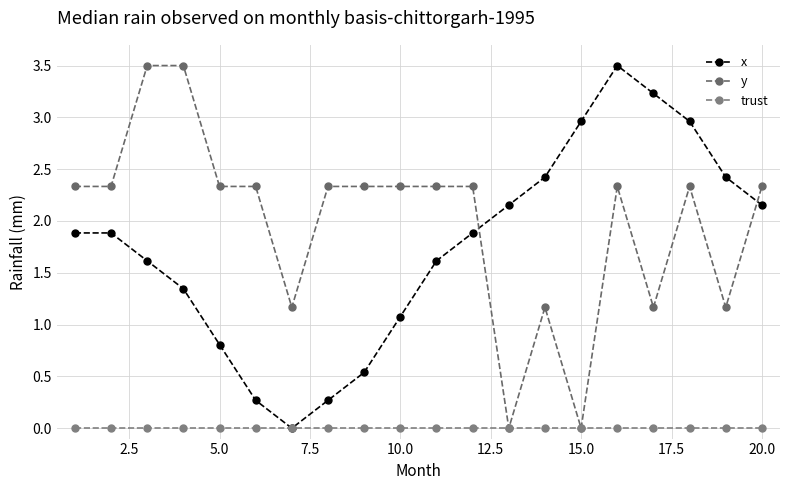

At which category does the chart reach its minimum across all series?

15.0